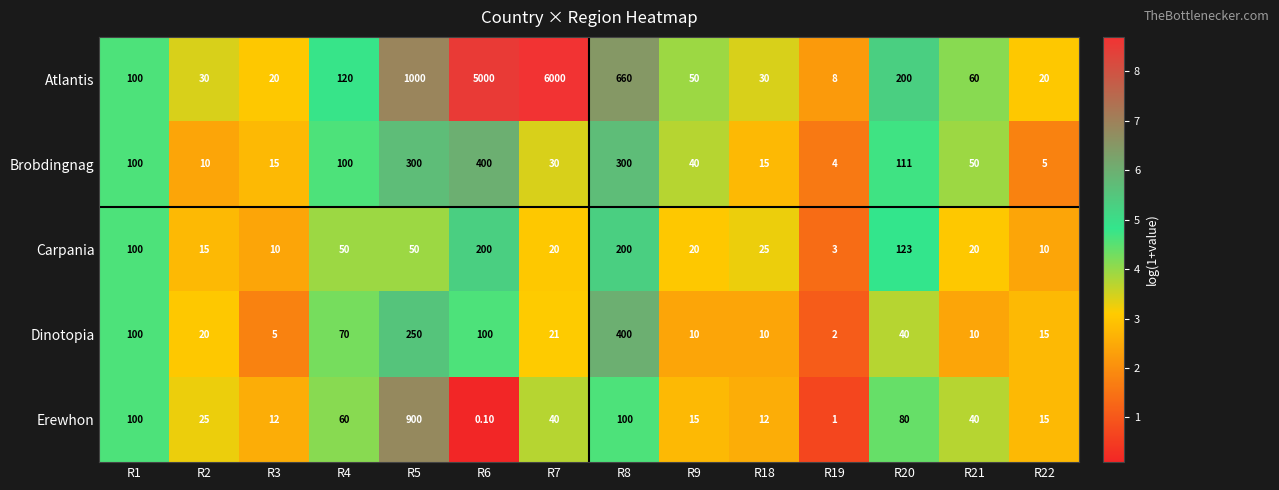

How many categories are shown in the chart?

14